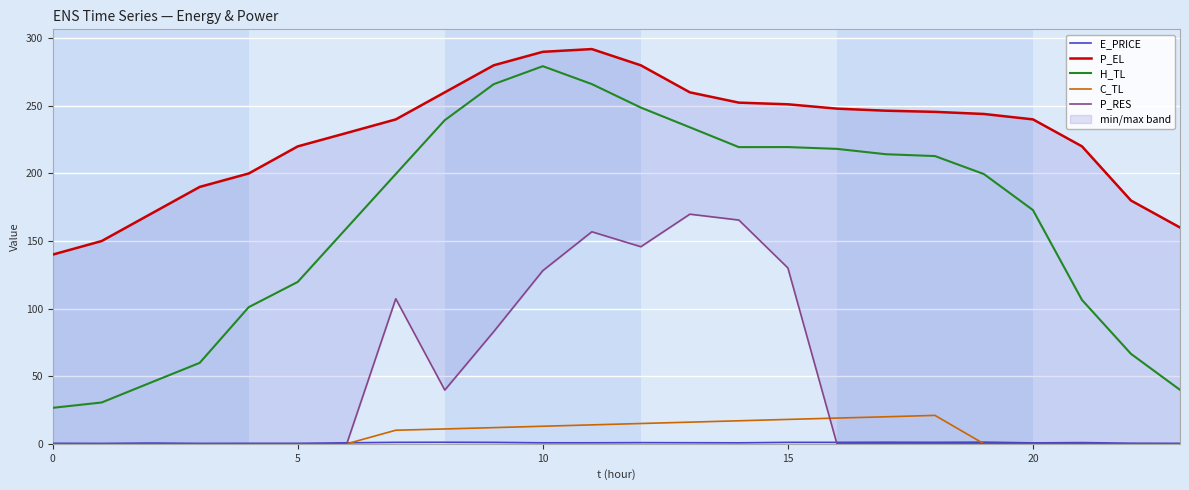

Where does the P_EL series first go above 243?

8